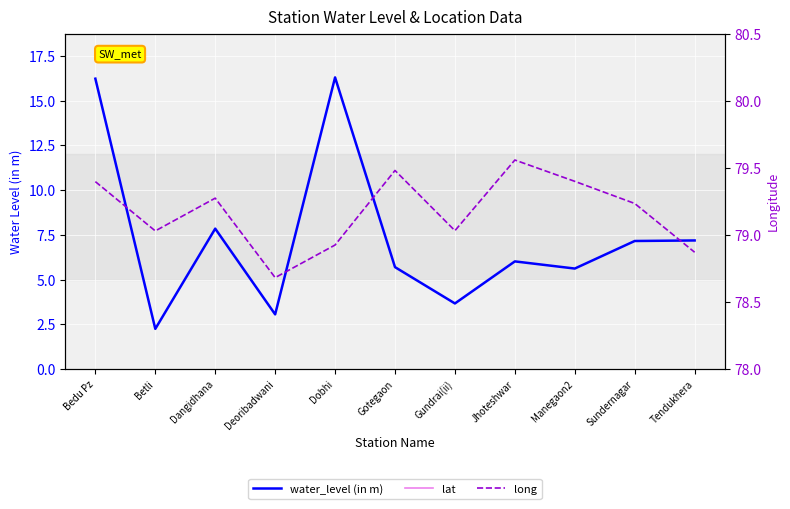

True or false: water_level (in m) and lat intersect in this chart.

False